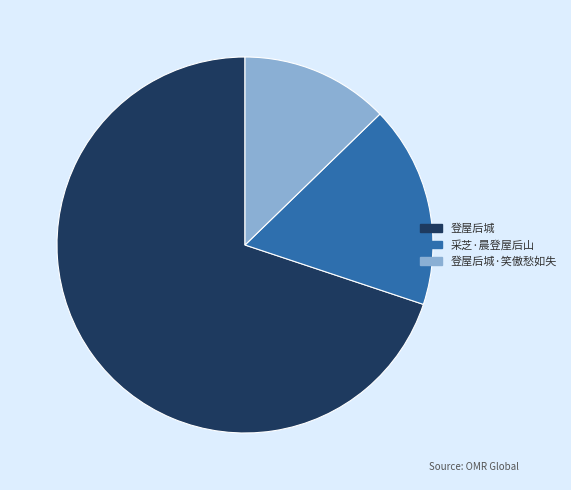

What is the smallest slice in the pie chart?

登屋后城·笑傲愁如失